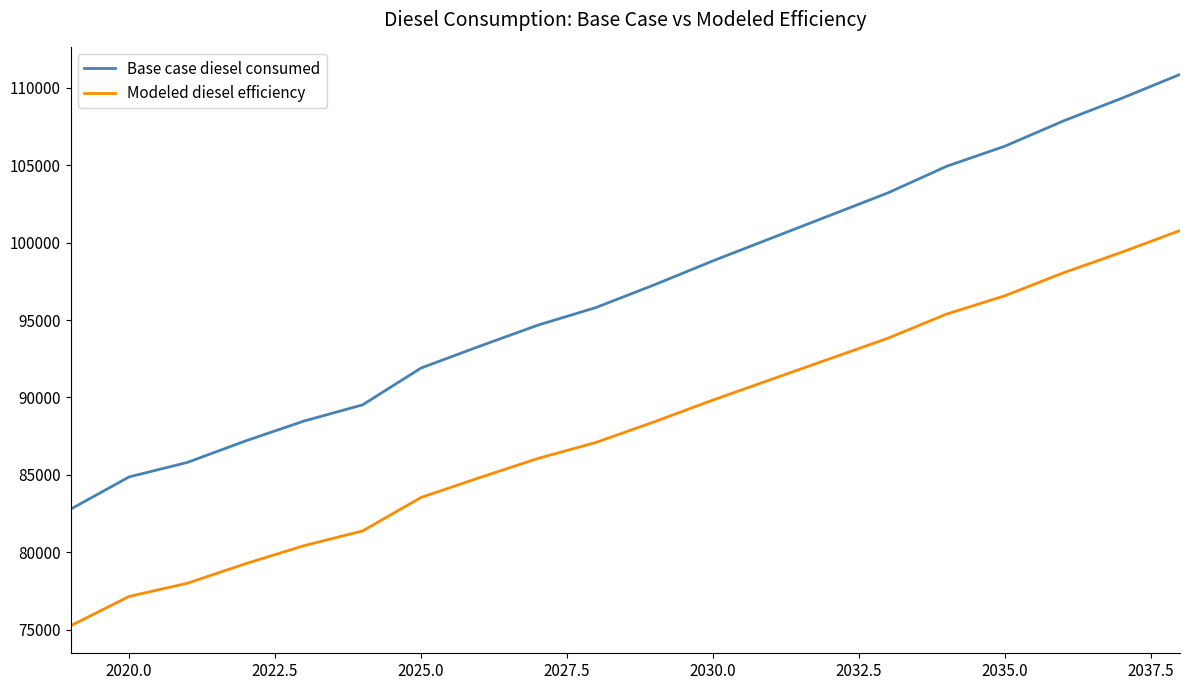

Count the number of data series in this chart.

2